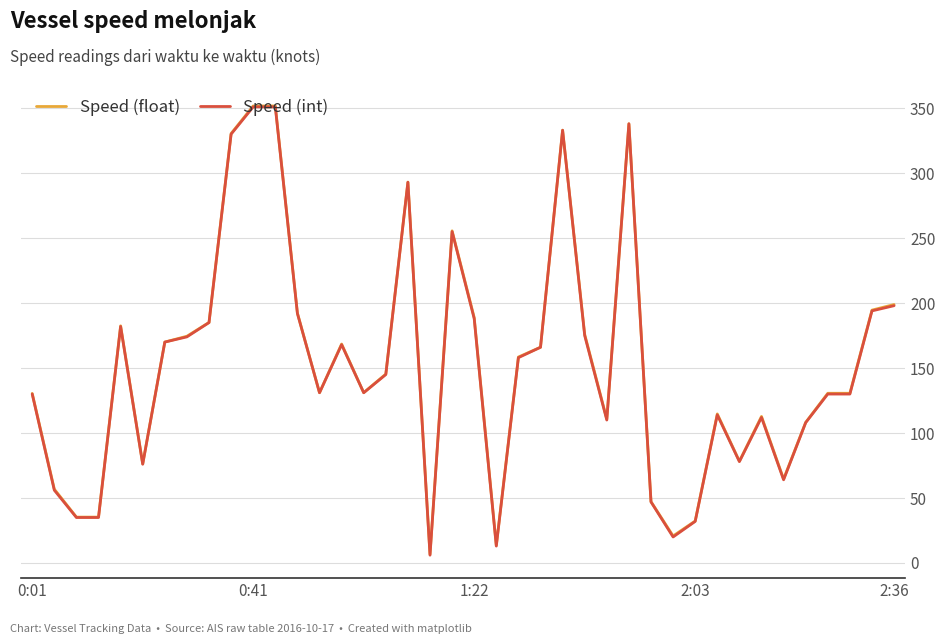

What is the maximum value shown in the chart?

351.7